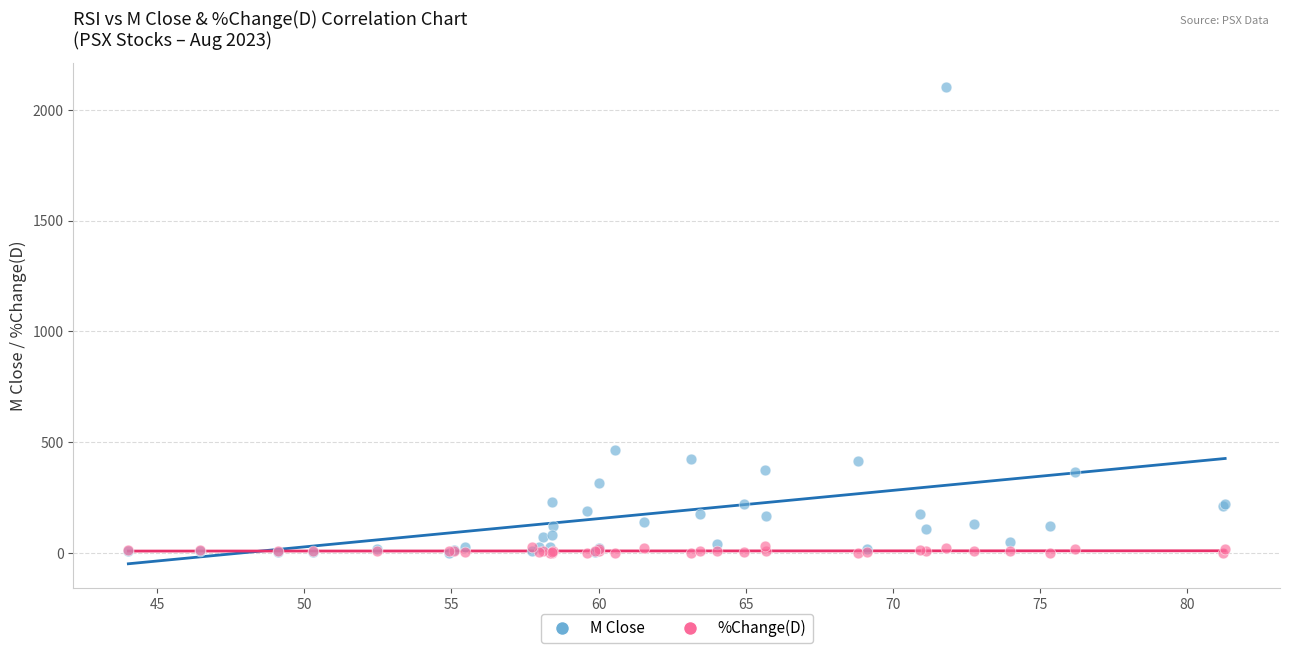

Across all series, what Y value is closest to 1052?

464.5